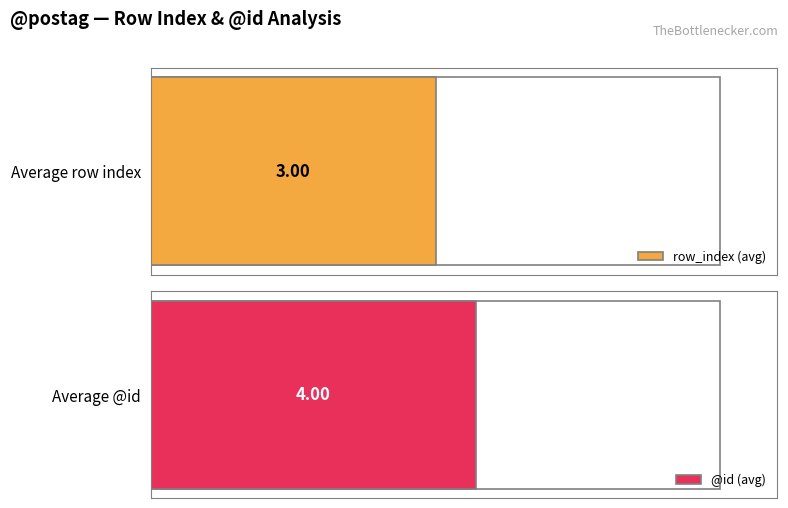

Is it true that row_index equals 8 at v3siia---?

False